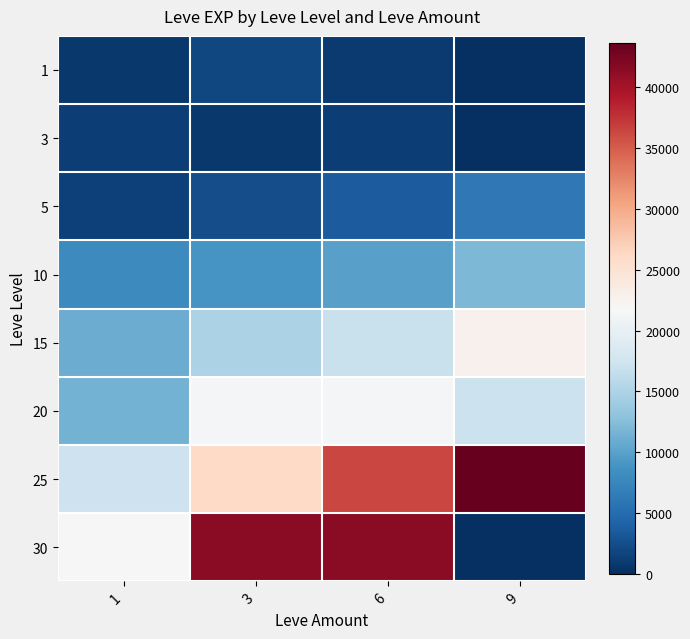

Which has a higher value, 1 or 9?

1